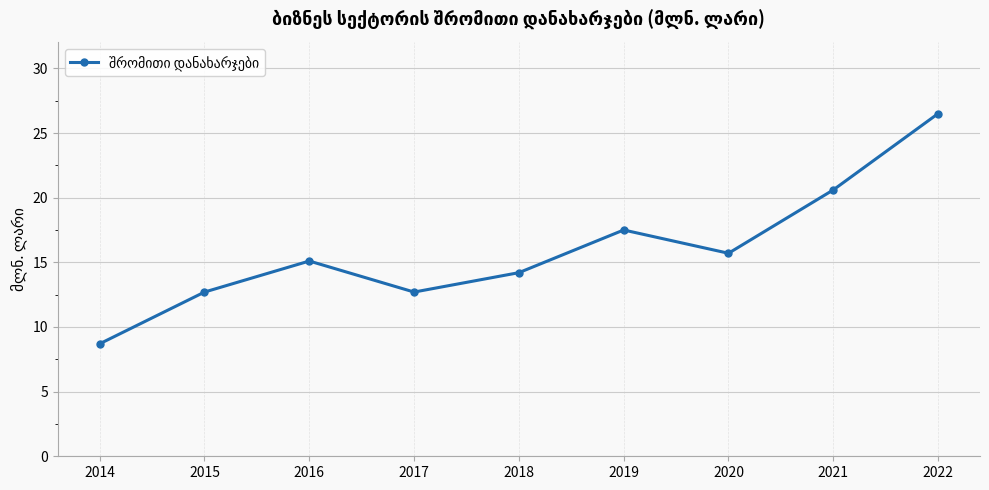

The chart shows a value of 26.5 at 2022. True or false?

True